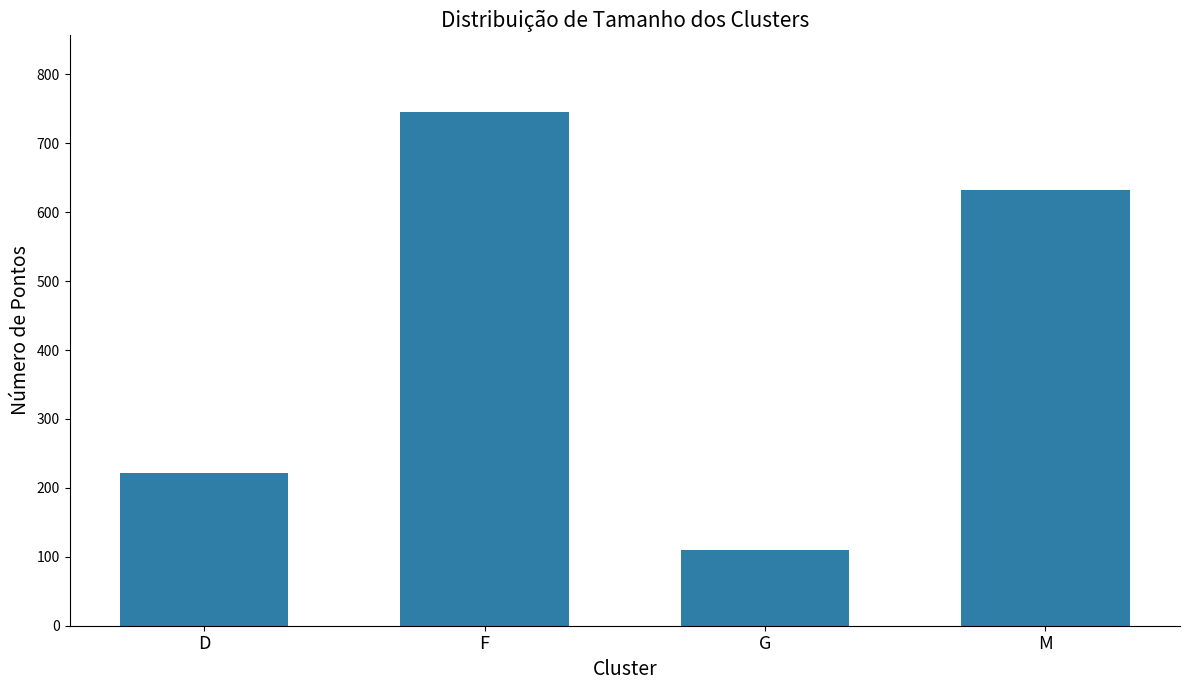

What is the maximum value shown in the chart?

745